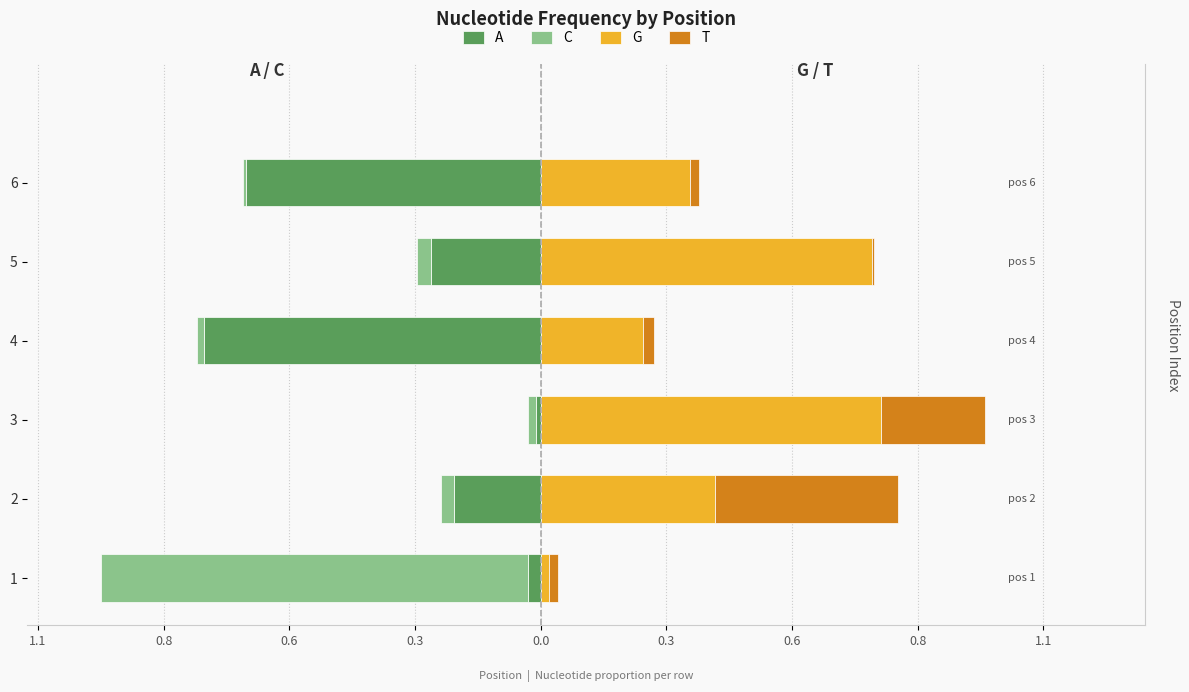

Are the bars horizontal?

Yes